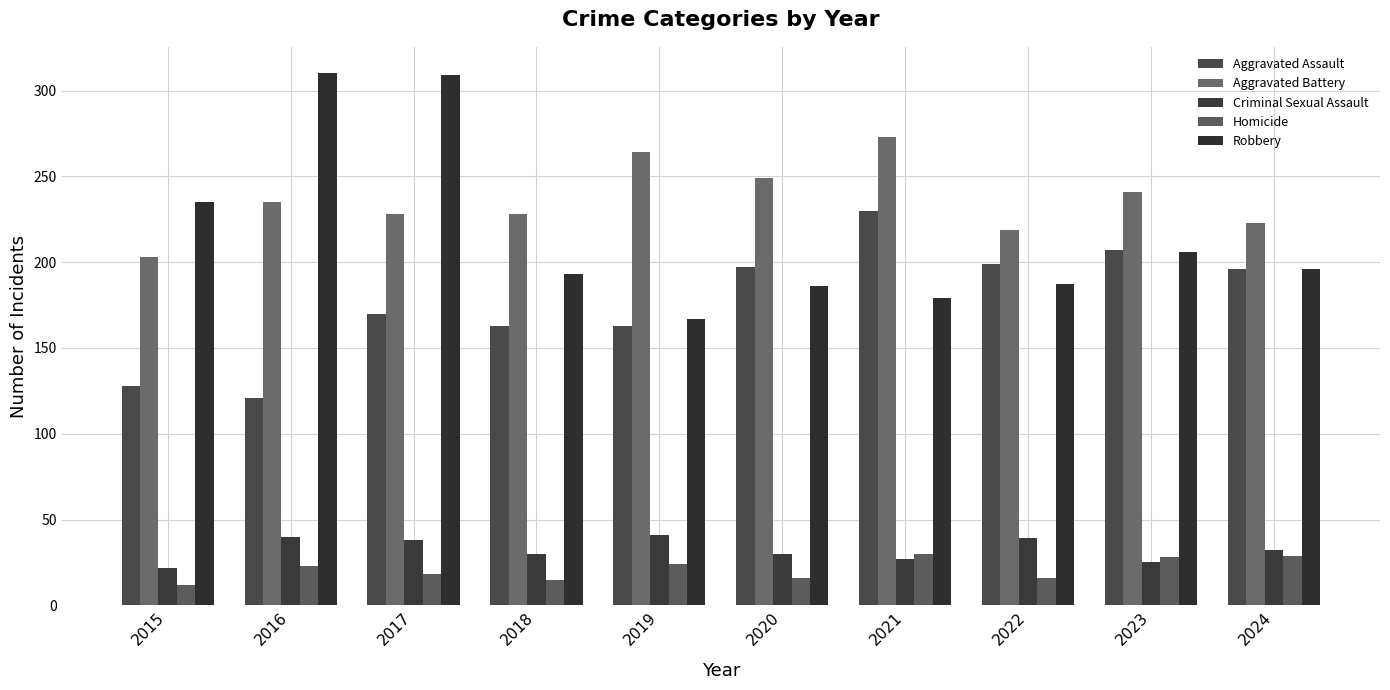

How many data points in Homicide are less than 23?

5